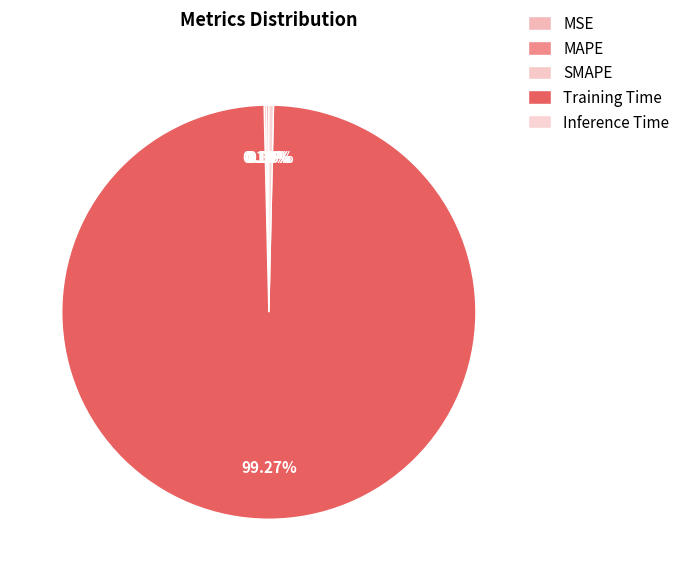

To the nearest percent, what percentage of the pie is Training Time?

99%